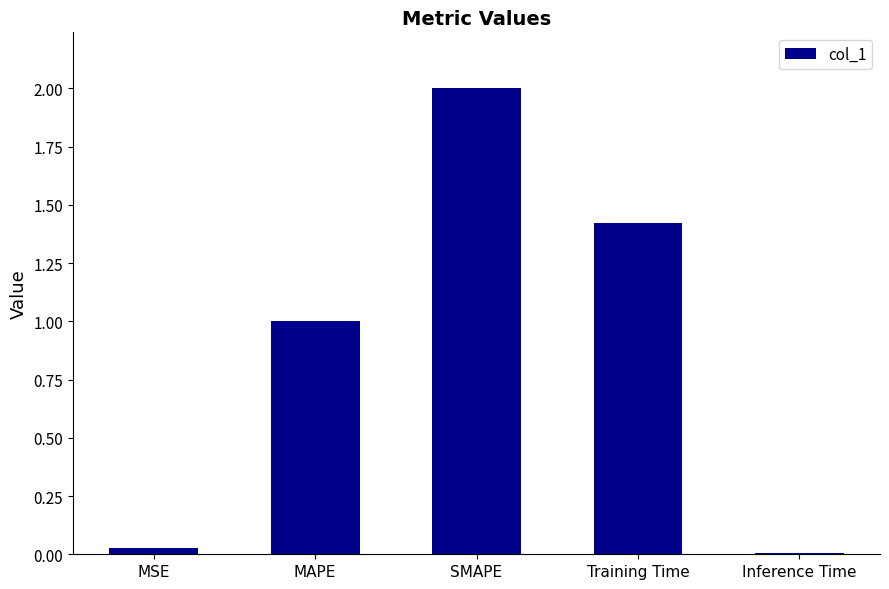

True or false: the data shows 0.0 at MSE.

True